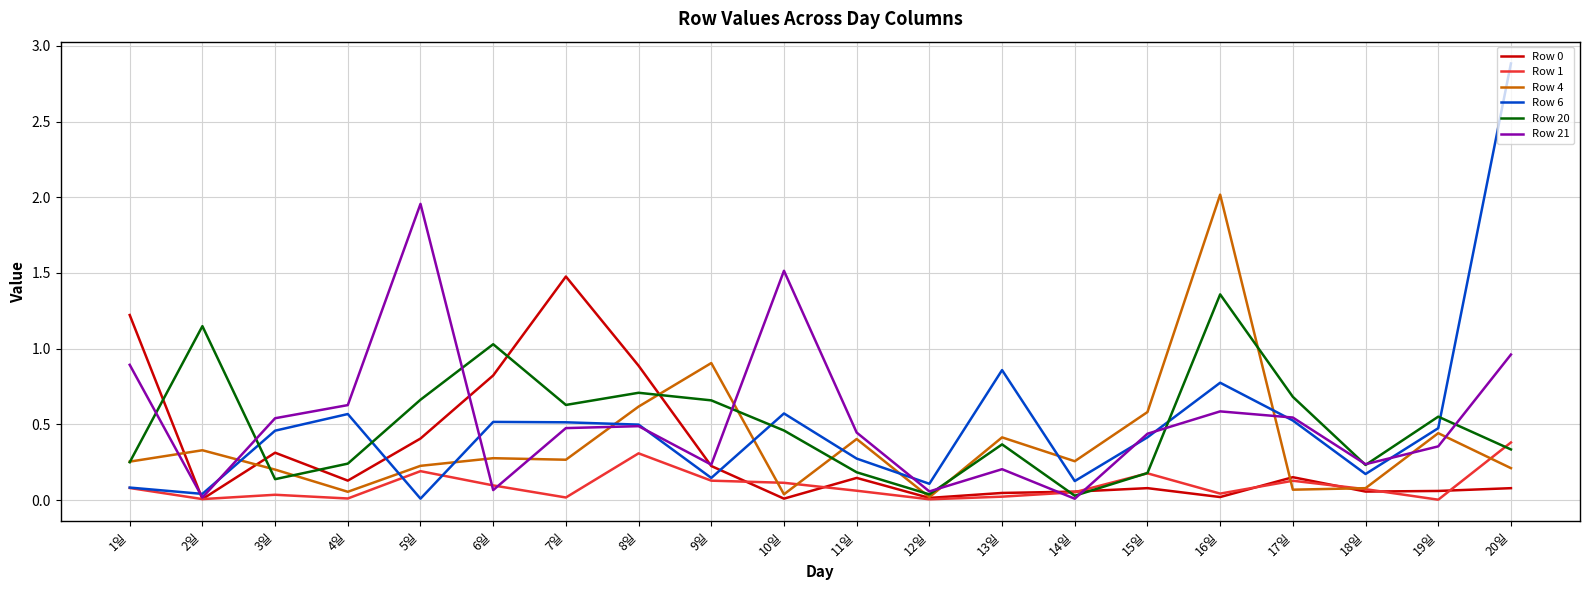

What is the greatest value displayed?

2.9